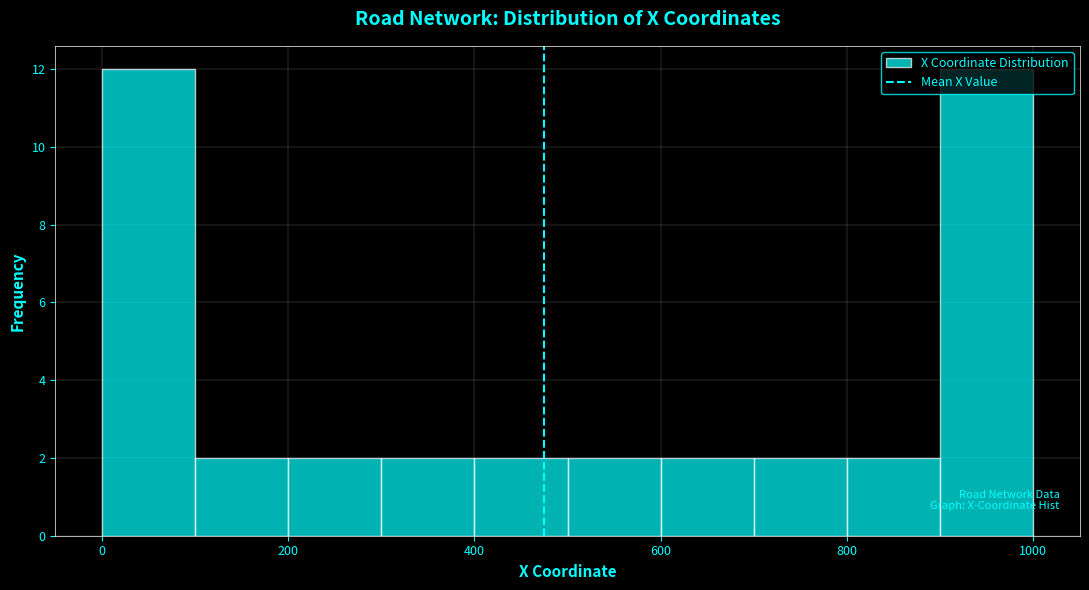

How tall is the bar that spans 400 to 500 on the x-axis? The values are not printed on the chart, so give them approximately, as read against the axis.

2